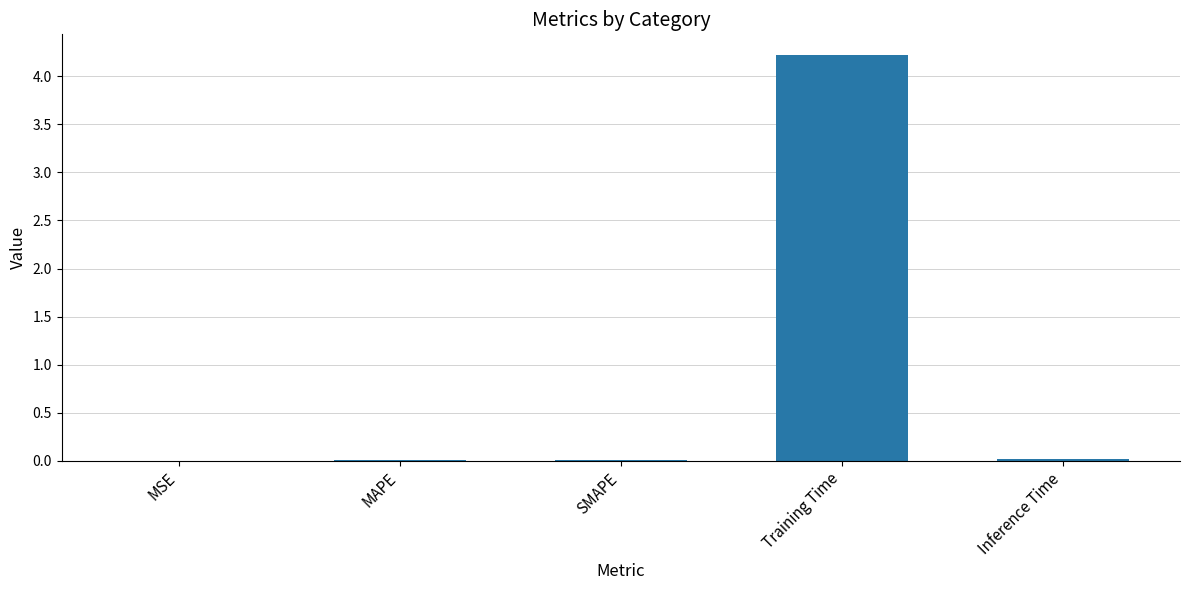

At which category does the chart reach its peak across all series?

Training Time